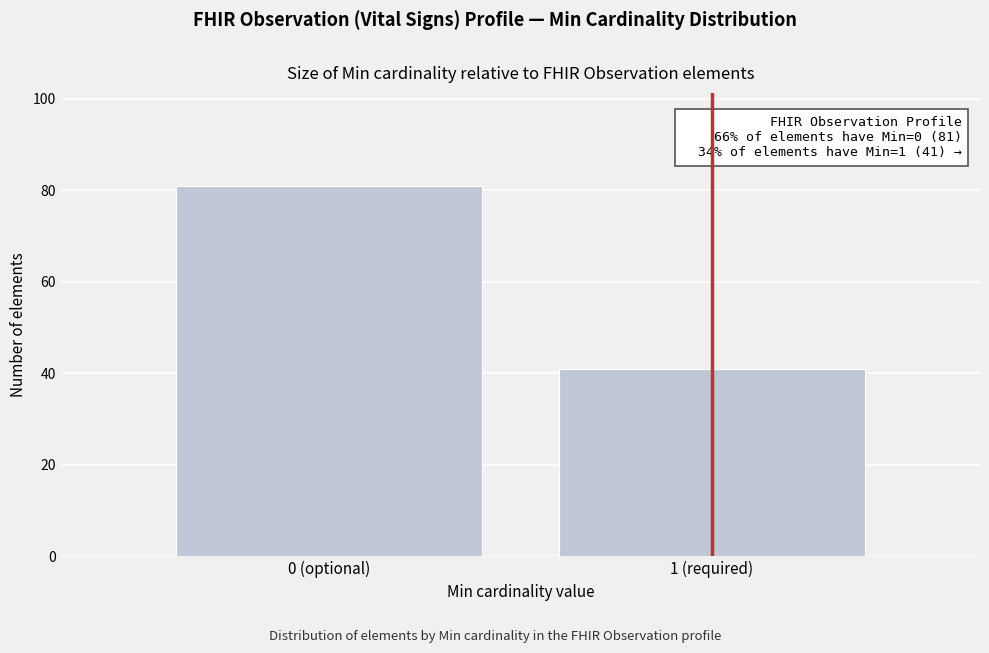

Reading right to left, what are all the values shown in this chart?

41	81